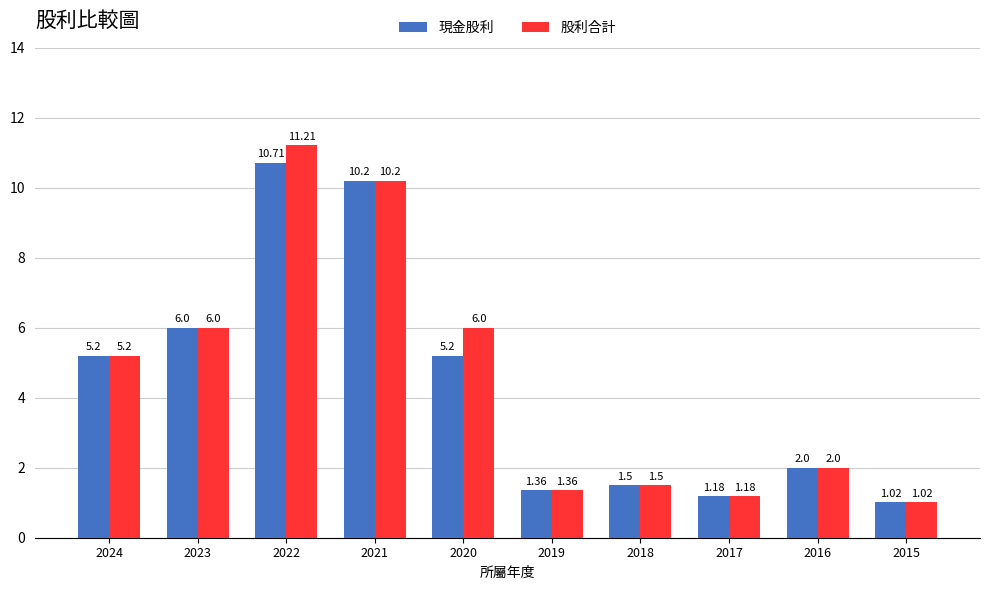

At which label does 現金股利 reach its peak?

2022